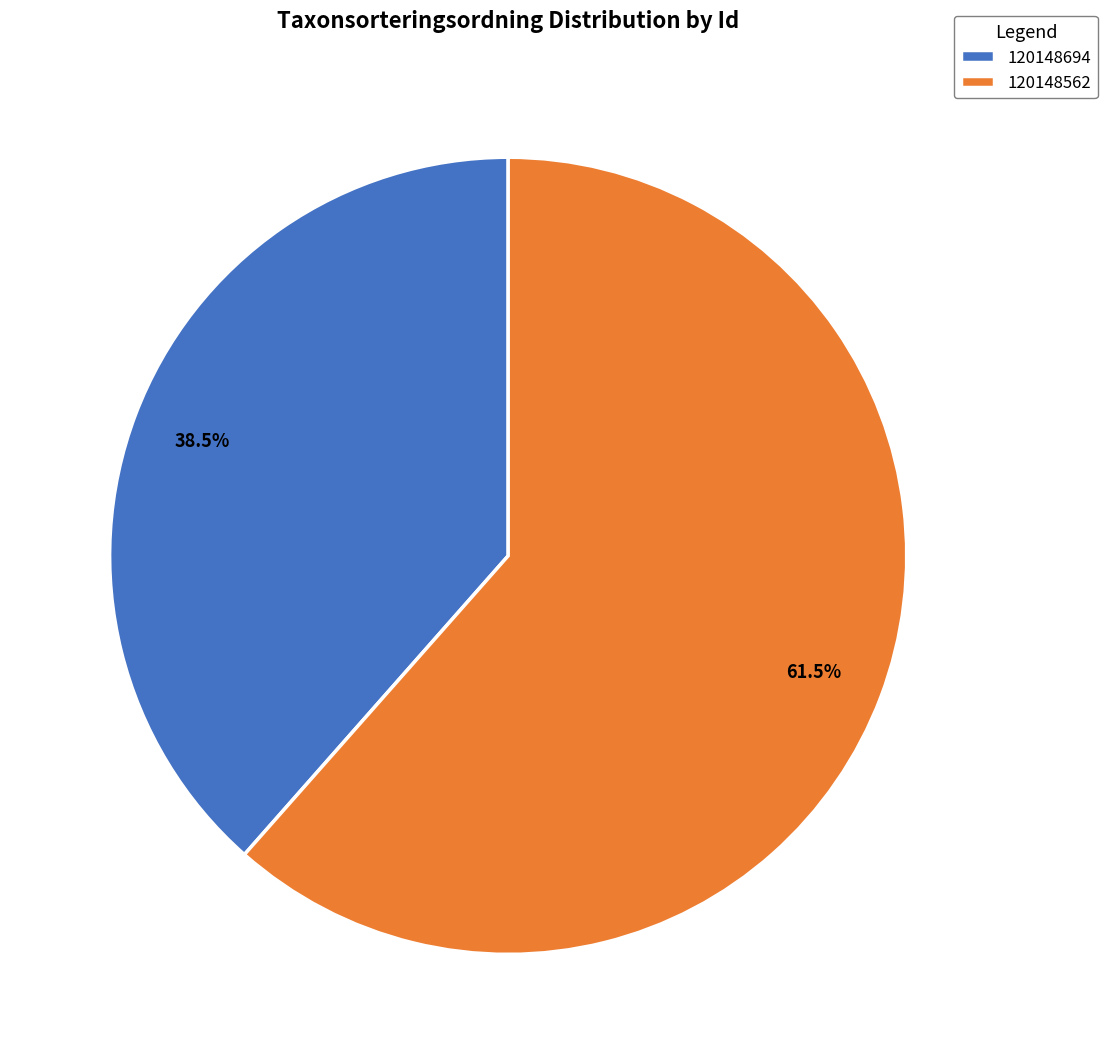

Is there a majority slice in this chart?

Yes